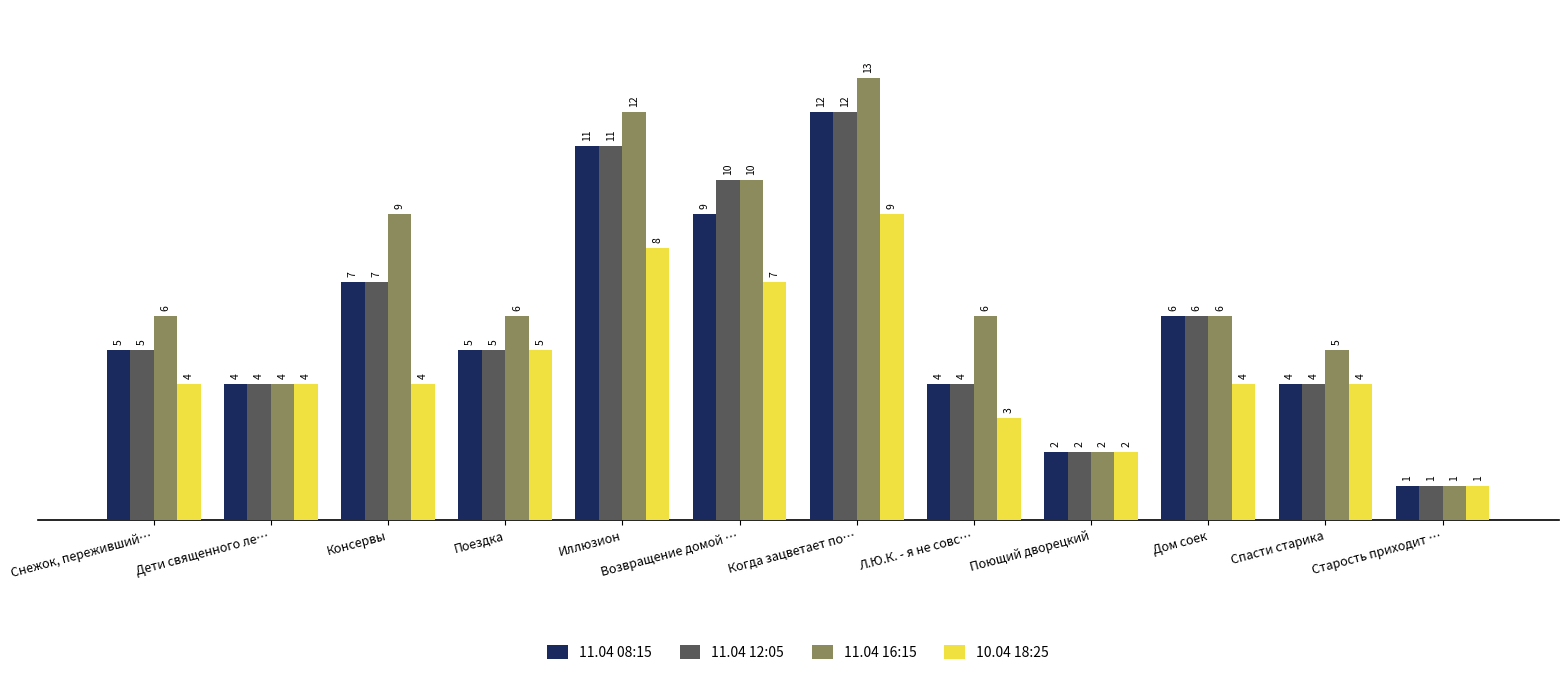

What value does the 11.04 16:15 series have at Снежок, переживший…, to the nearest 5?

5